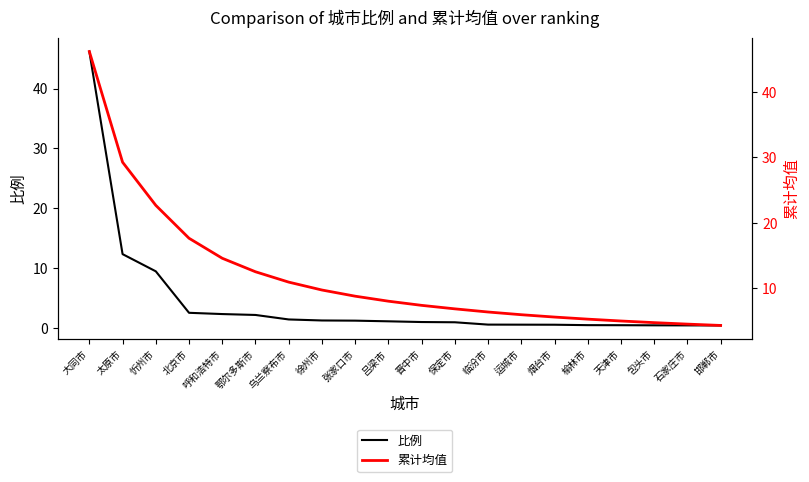

True or false: 比例 has a value of 9.5 at 忻州市.

True